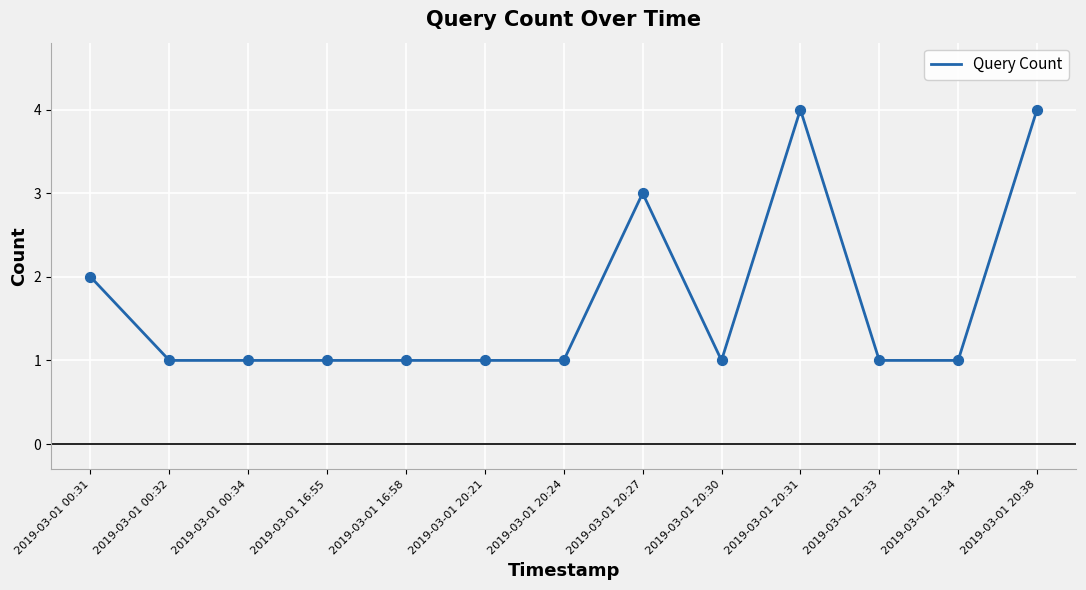

Which has a higher value, 2019-03-01 20:31 or 2019-03-01 20:33?

2019-03-01 20:31